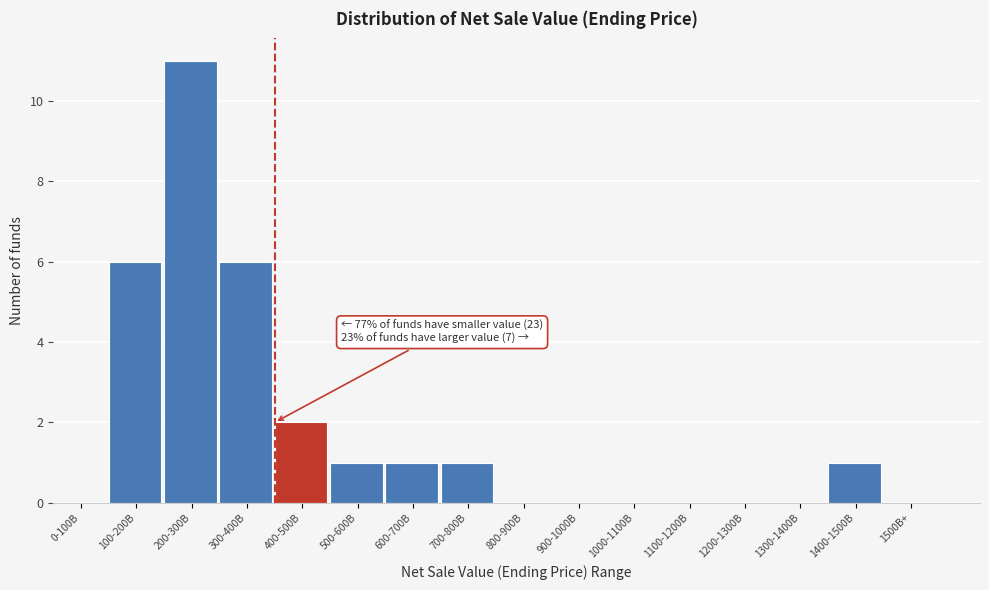

Reading right to left, what are all the values shown in this chart?

1500B+=0	1400-1500B=1	1300-1400B=0	1200-1300B=0	1100-1200B=0	1000-1100B=0	900-1000B=0	800-900B=0	700-800B=1	600-700B=1	500-600B=1	400-500B=2	300-400B=6	200-300B=11	100-200B=6	0-100B=0